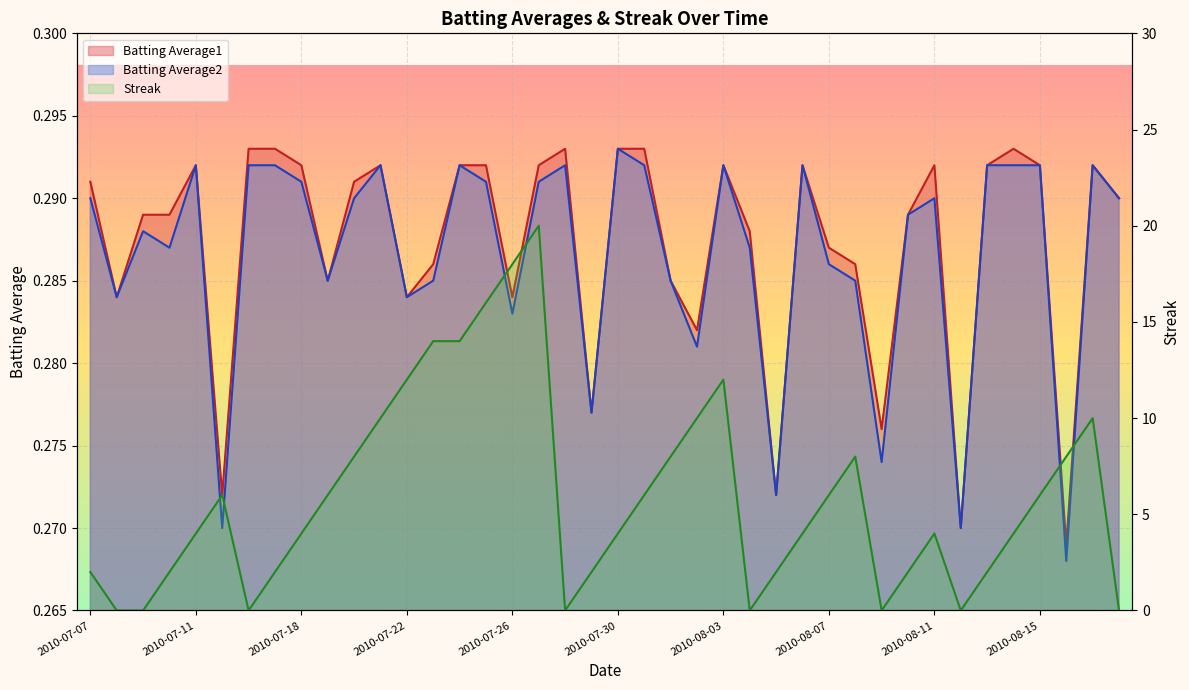

The Streak series shows 23.3 at 2010-07-24. True or false?

False